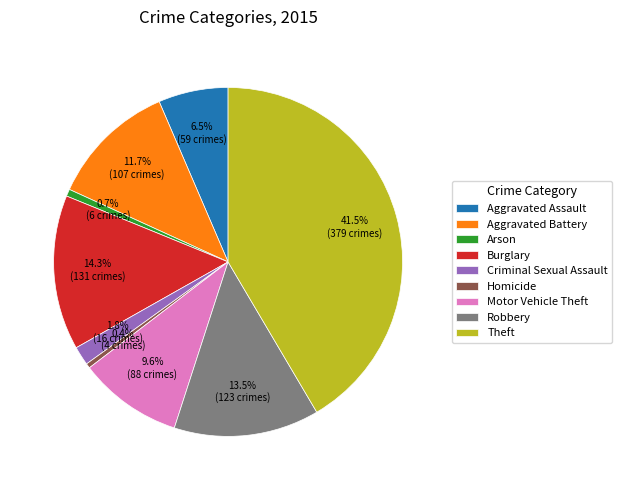

Which slice is the largest?

Theft